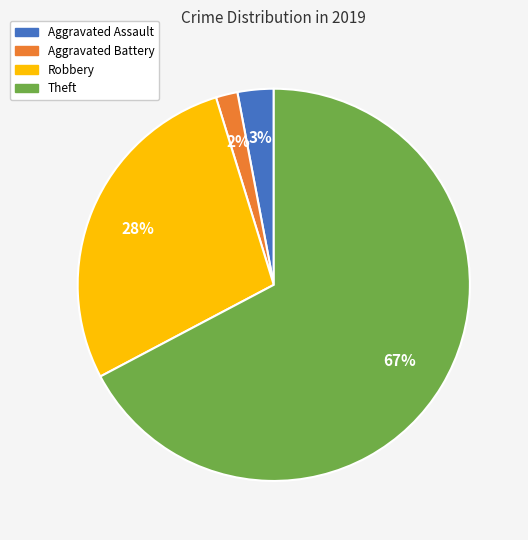

How many segments does this pie chart have?

4